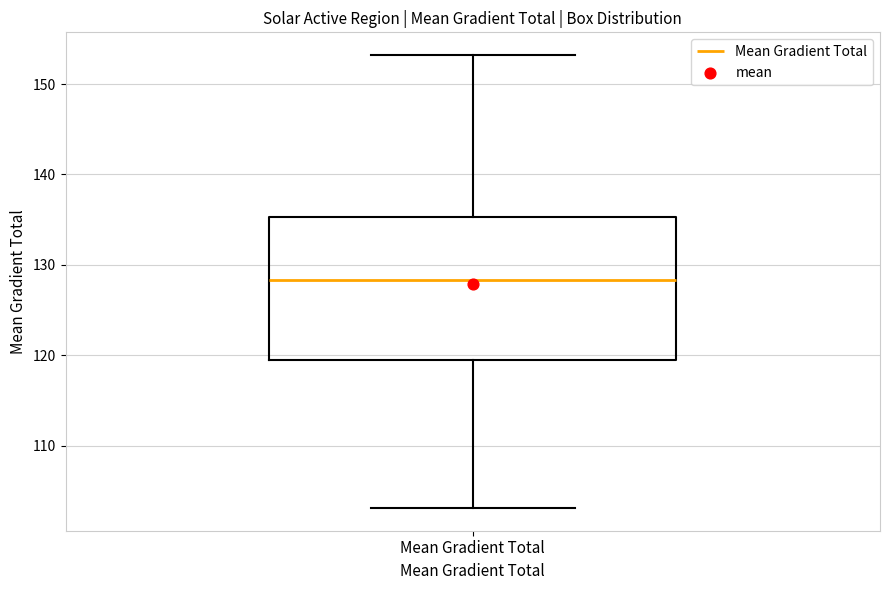

Read this box plot against the y-axis: the position of the median line, the range covered by the box, and the ends of both whiskers. The values are not printed on the chart, so give them approximately, as read against the axis.

median 128, box 119 to 135, whiskers 103 to 153